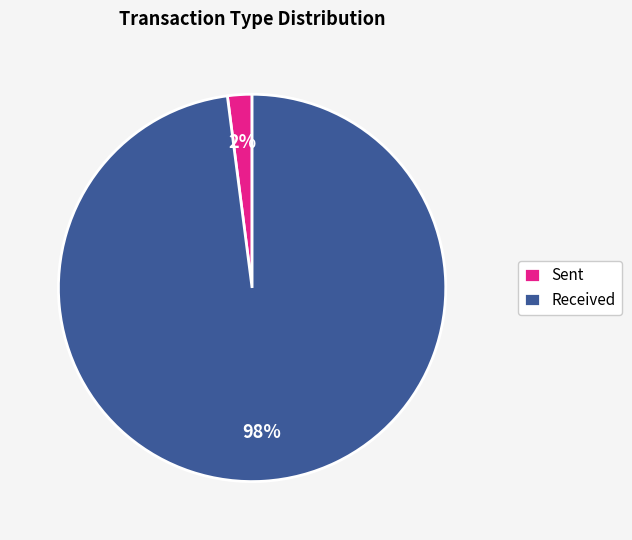

To the nearest percent, what percentage of the pie is Received?

98%